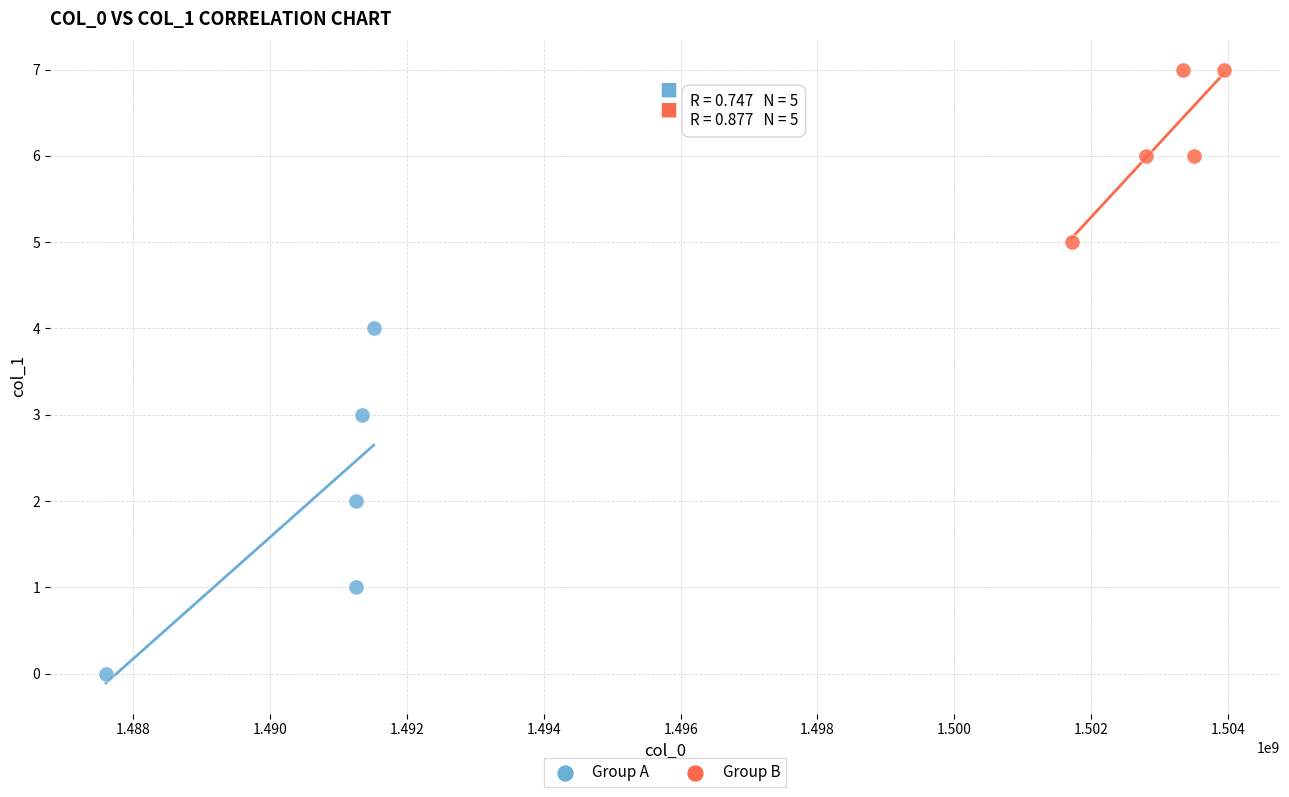

Which series has the largest Y range (max minus min)?

Group A